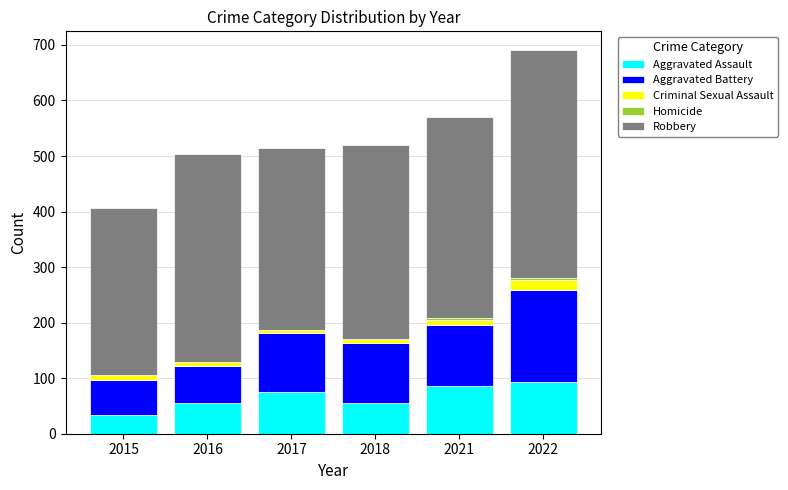

What is the highest value of the Aggravated Assault series?

93